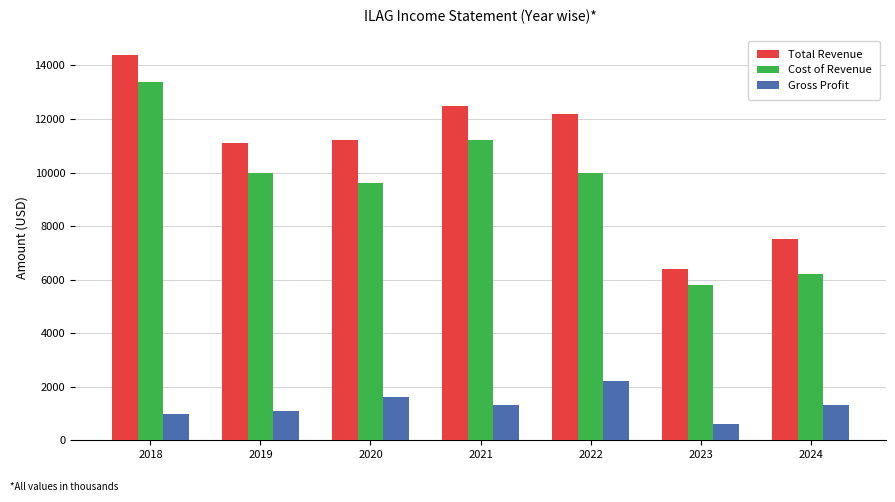

What is the value of the Total Revenue bar at the 7th from the left?

7500